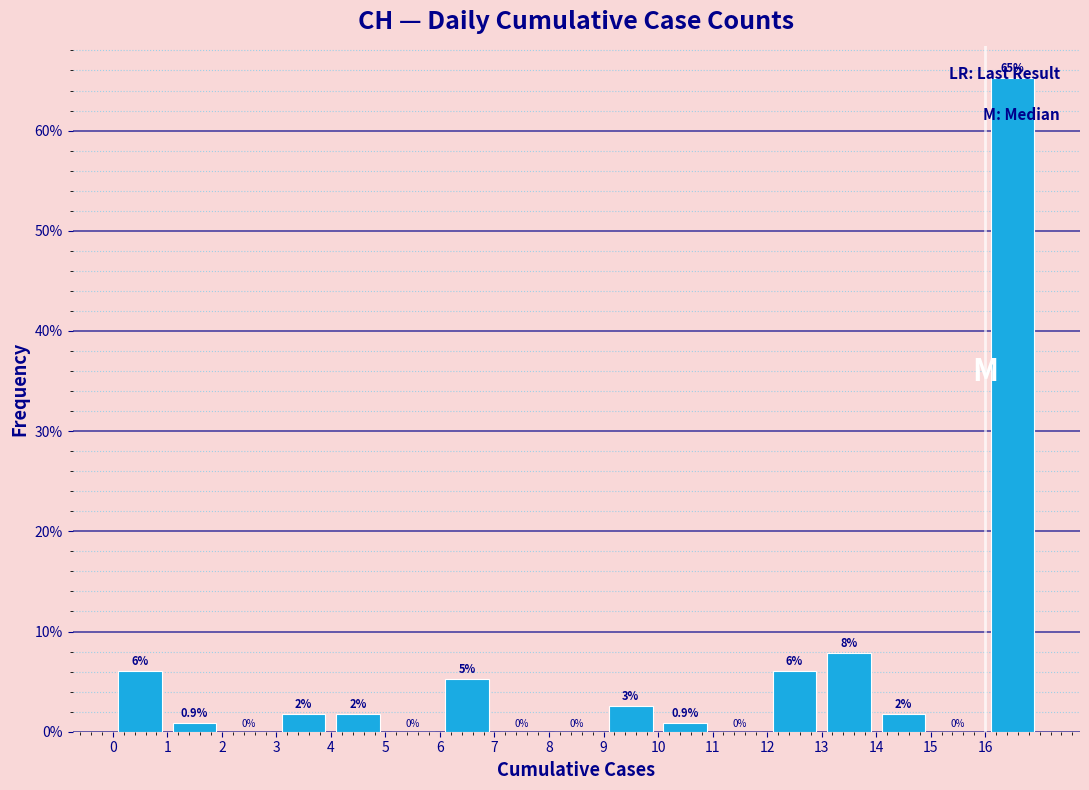

Which range on the x-axis has the tallest bar?

16 to 17